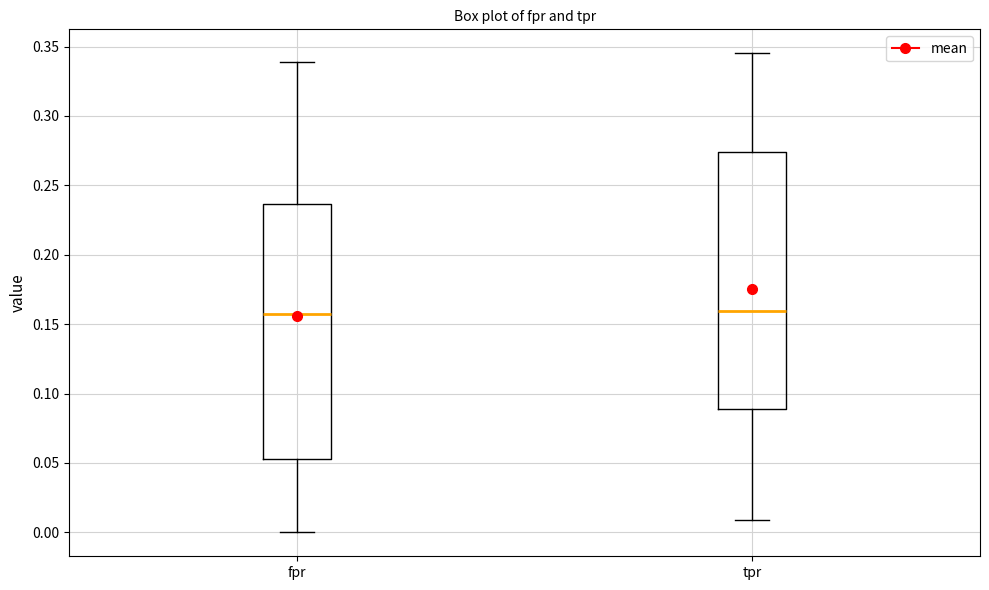

Reading left to right, read every box against the y-axis: the position of its median line, the range the box covers, and the ends of its whiskers. The values are not printed on the chart, so give them approximately, as read against the axis.

fpr: median 0.155, box 0.055 to 0.235, whiskers 0.000 to 0.340
tpr: median 0.160, box 0.090 to 0.275, whiskers 0.010 to 0.345